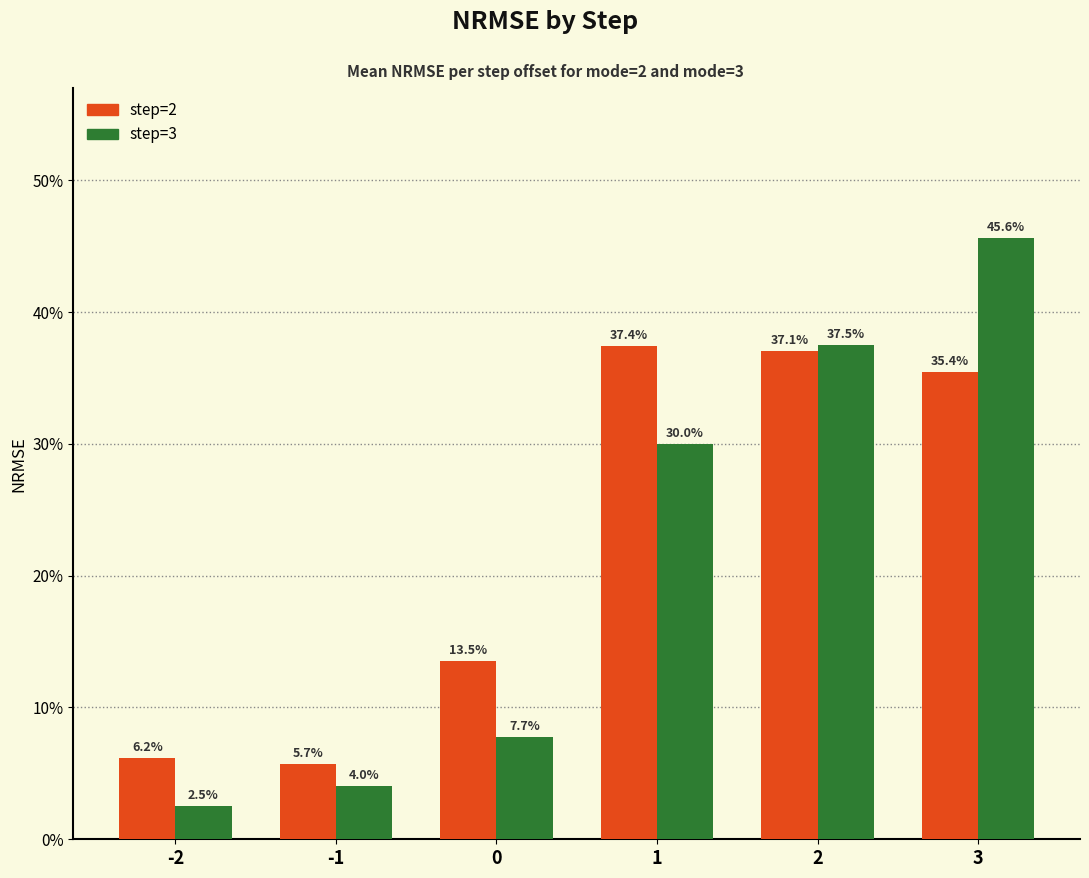

What is the difference between the second highest and minimum values in the step=2 series?

0.3